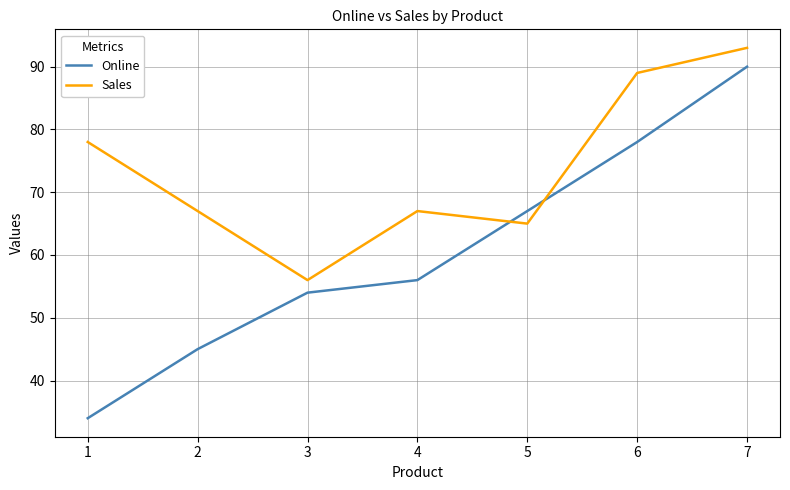

Which series has the largest range (max minus min)?

Online